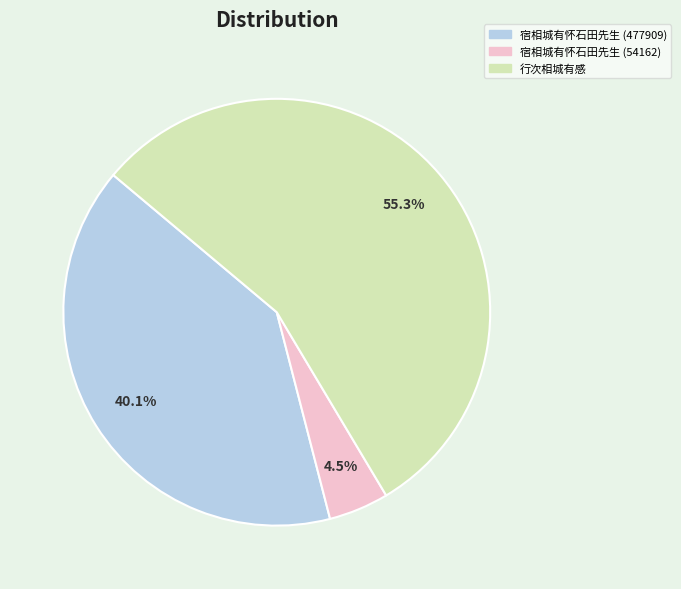

Between 宿相城有怀石田先生 (477909) and 行次相城有感, which is larger?

行次相城有感